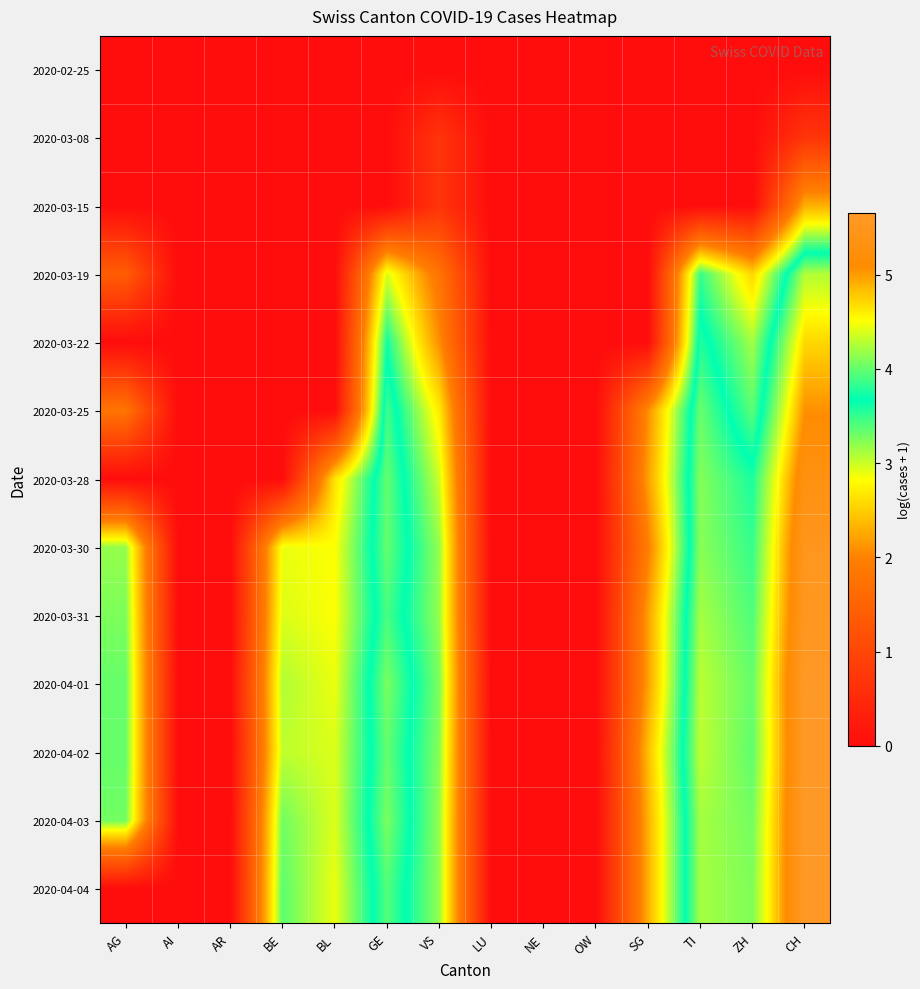

At which category is the sum across all series the highest?

CH